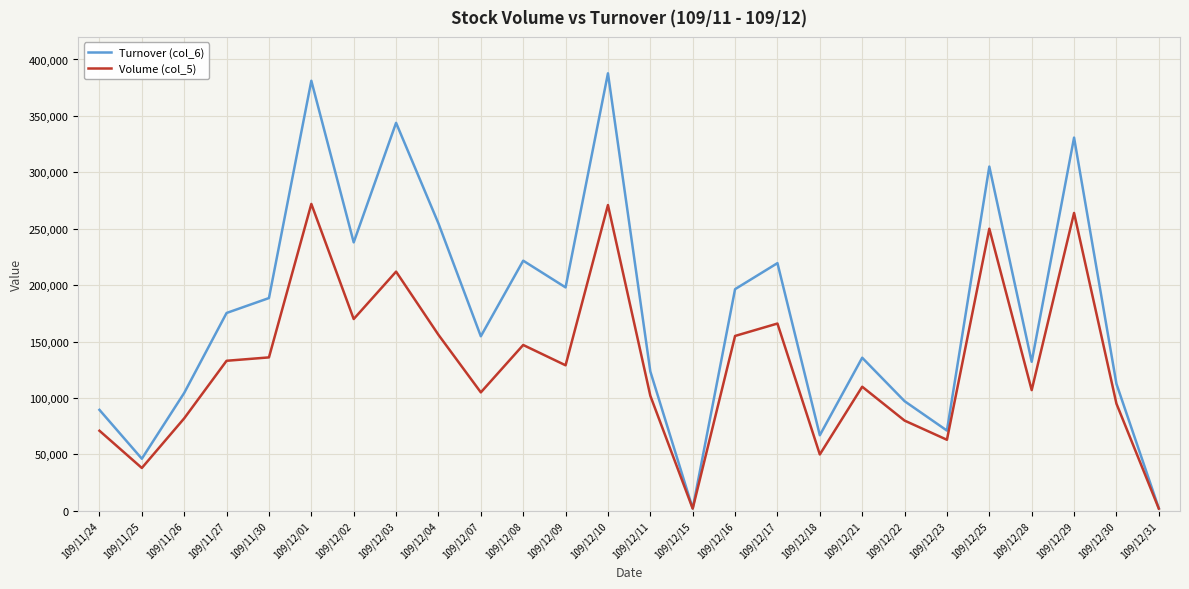

What is the maximum value shown in the chart?

387750